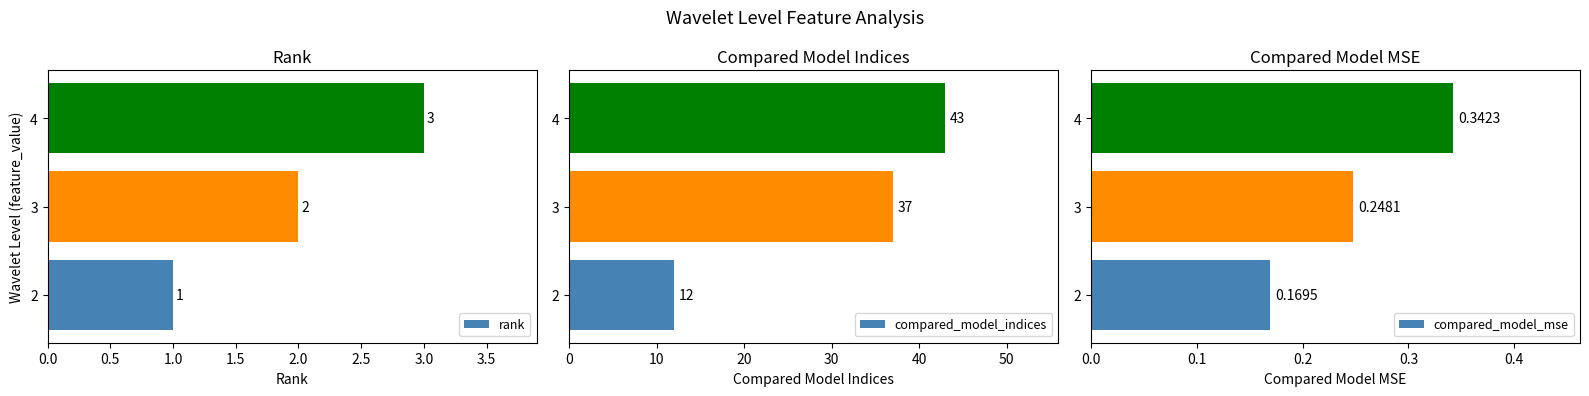

Does the chart contain stacked bars?

No